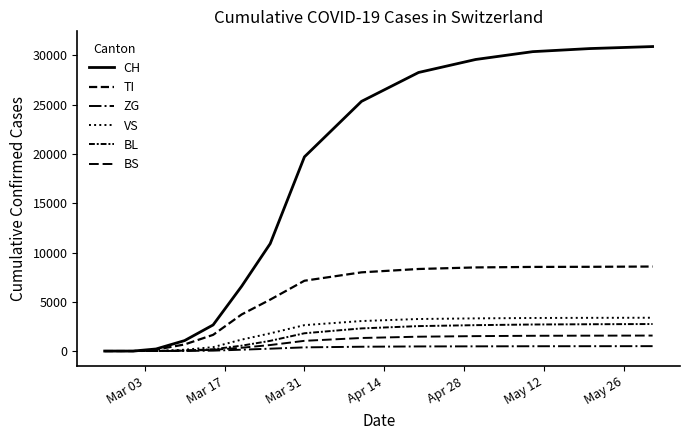

How many lines are shown in the chart?

6